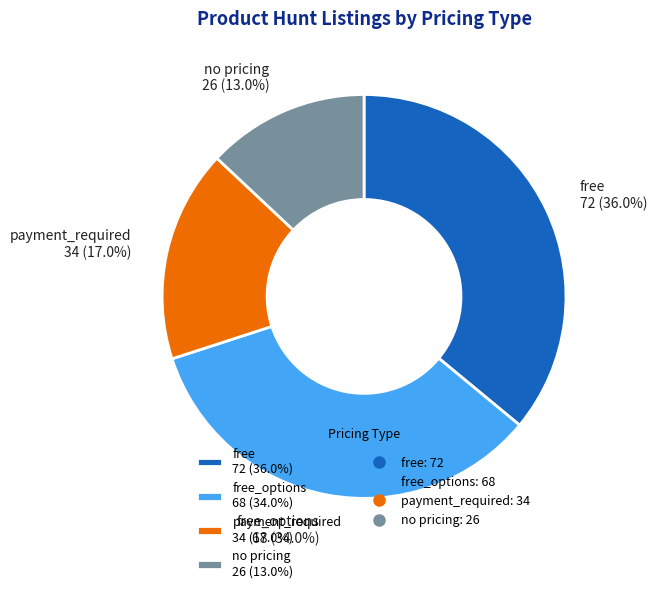

Rank the categories by value from highest to lowest.

free 72 (36.0%), free_options 68 (34.0%), payment_required 34 (17.0%), no pricing 26 (13.0%)